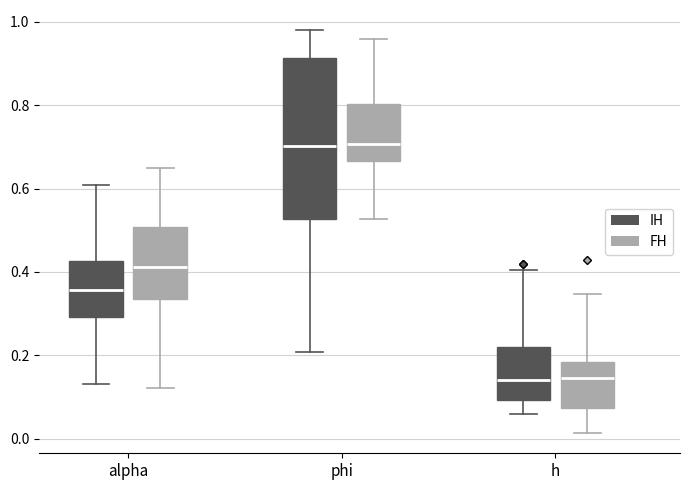

Where is the upper edge of the box for h (FH) on the y-axis? The values are not printed on the chart, so give them approximately, as read against the axis.

0.18